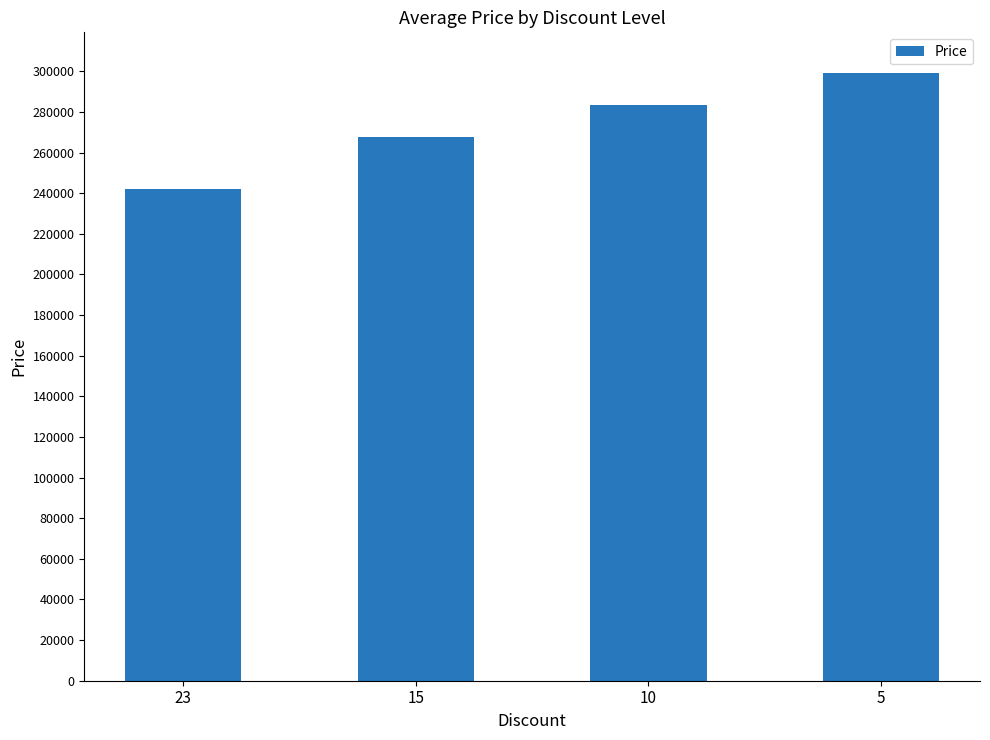

True or false: the data shows 283400 at 10.

True